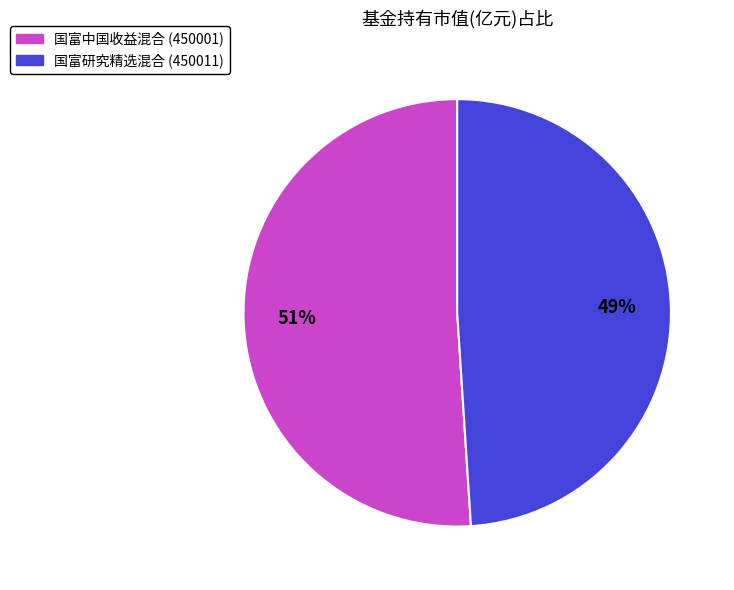

To the nearest percent, what is the combined percentage of 国富研究精选混合 (450011) and 国富中国收益混合 (450001)?

100%